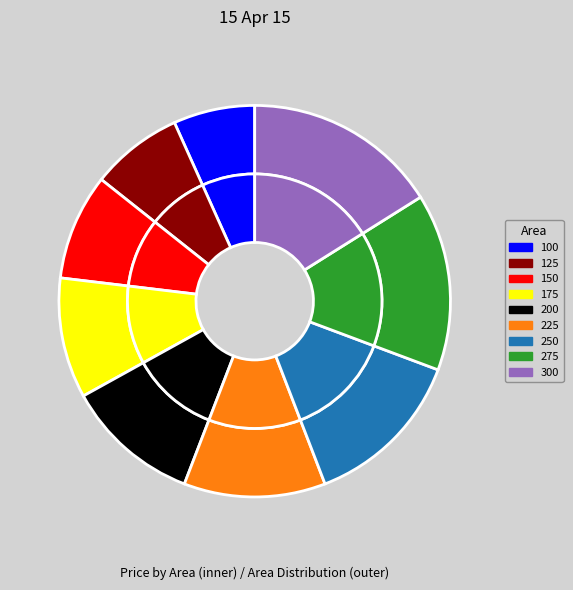

True or false: 100 accounts for 18% of the total.

False